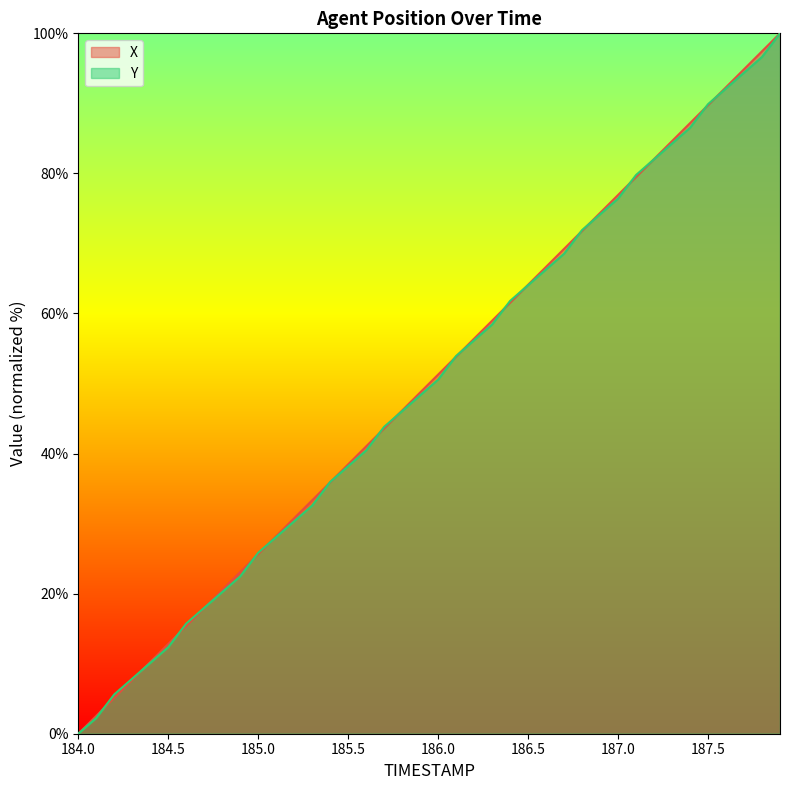

What position from the left is 187.6?

37